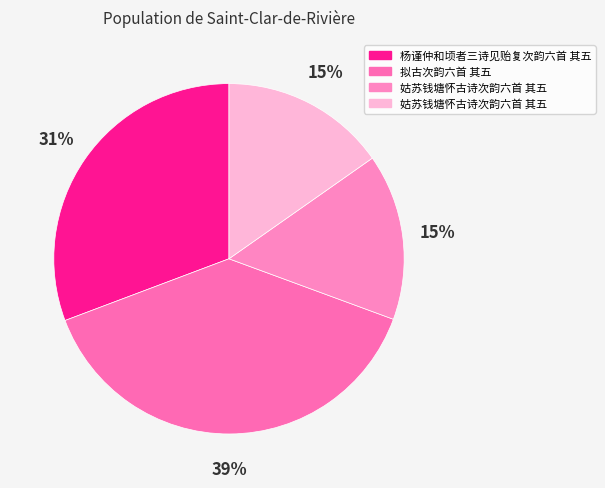

How many slices are in this pie chart?

4